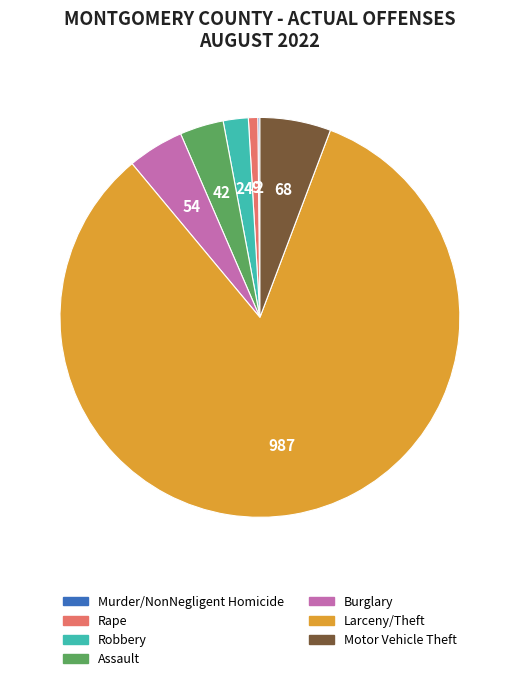

Combined, do Rape and Larceny/Theft account for over 50%?

Yes